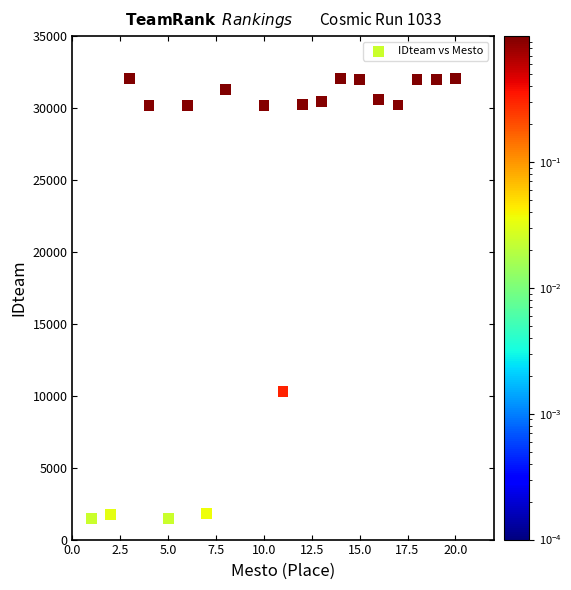

What is the range of X values (max minus min)?

19